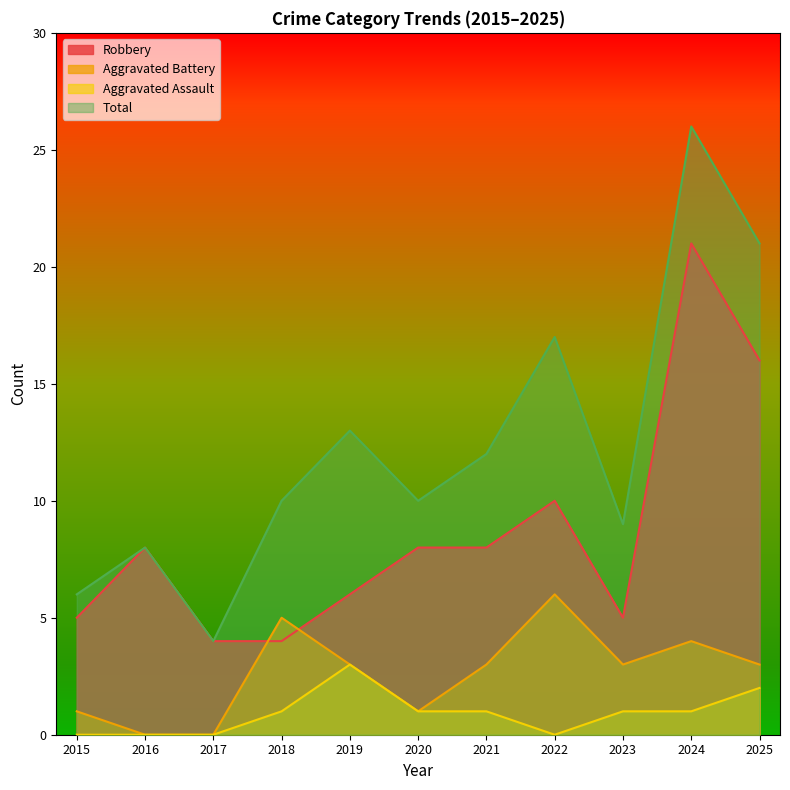

True or false: Total and Aggravated Assault cross at least once.

False